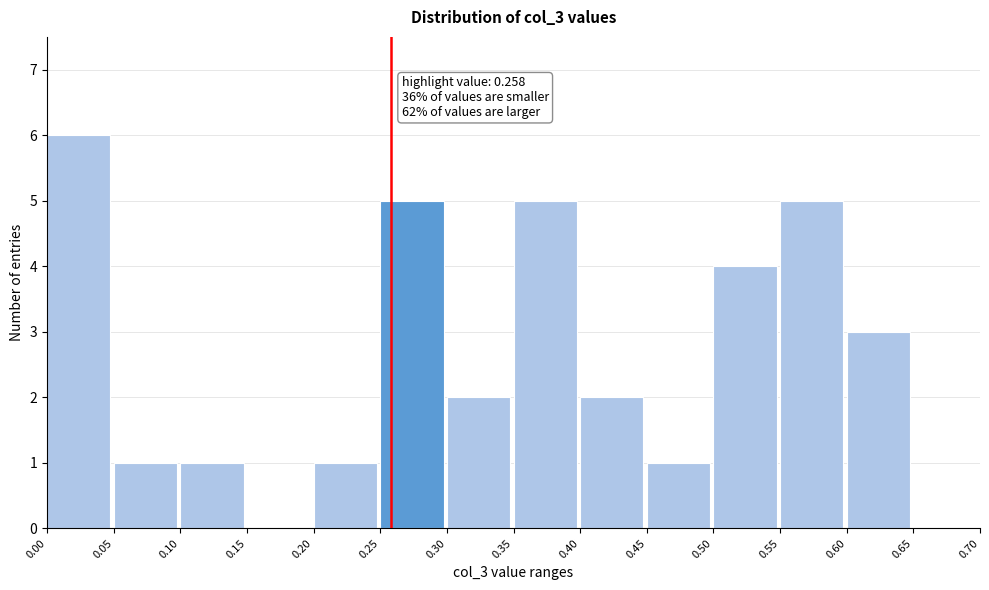

Over which range of the x-axis is the bar tallest?

0.00 to 0.05